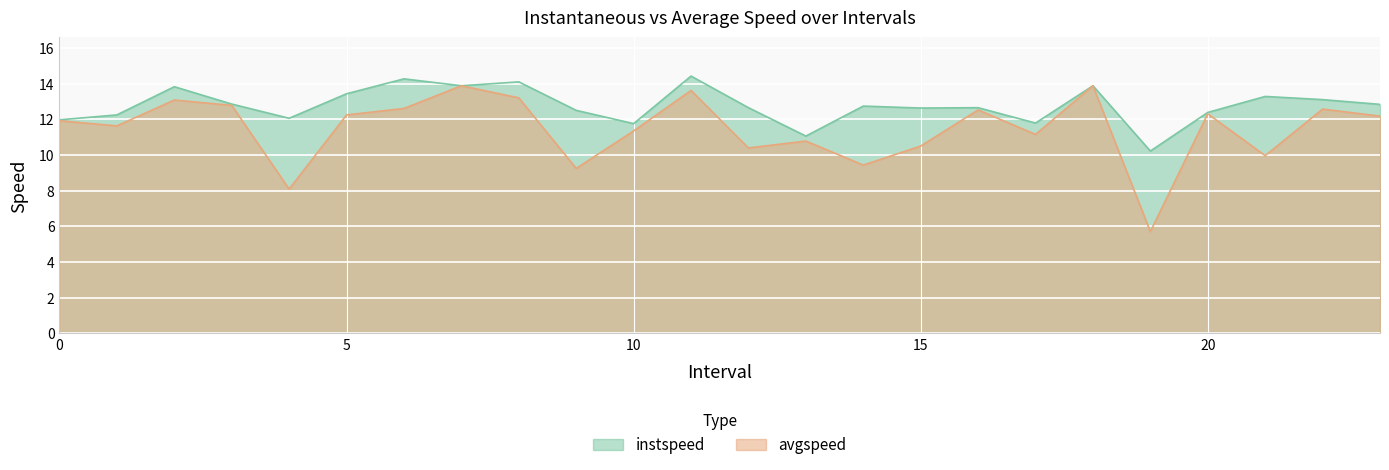

Is the value of avgspeed at 15 greater than the value of instspeed at 0?

No